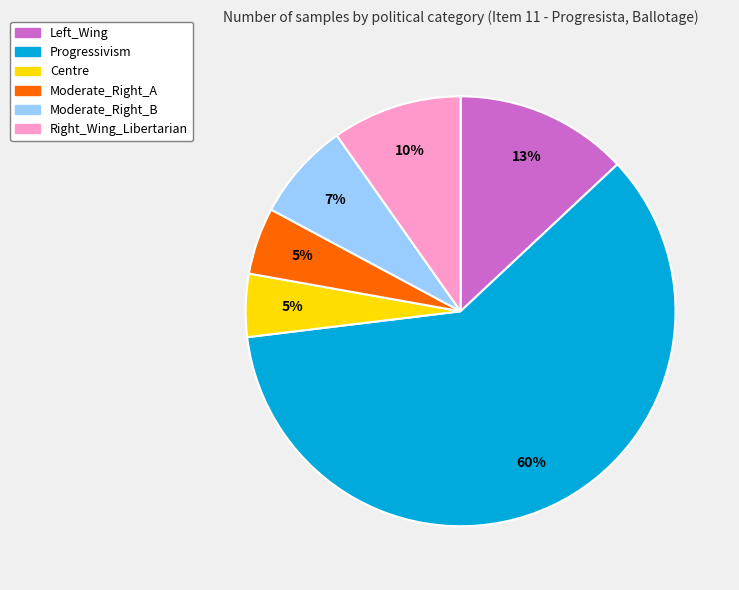

Which category has the biggest portion of the pie?

Progressivism